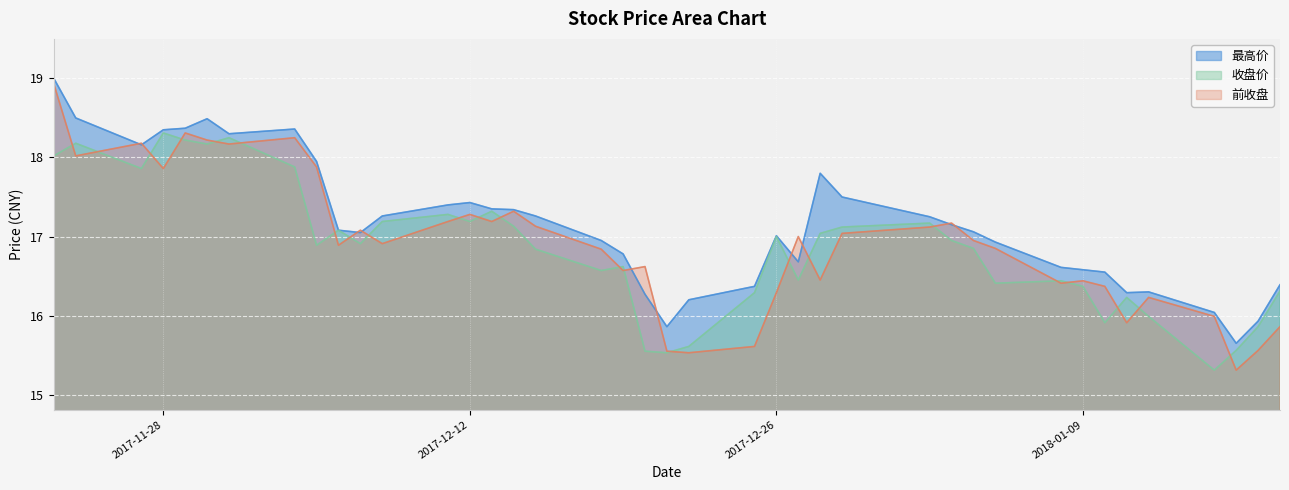

True or false: 收盘价 and 最高价 cross at least once.

False